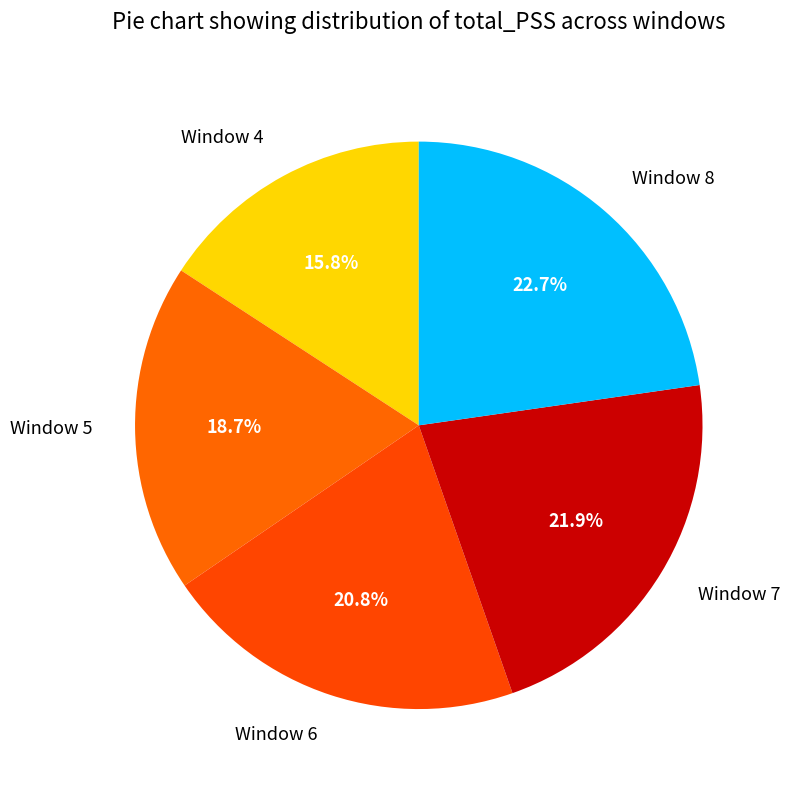

Count the number of slices in the pie.

5